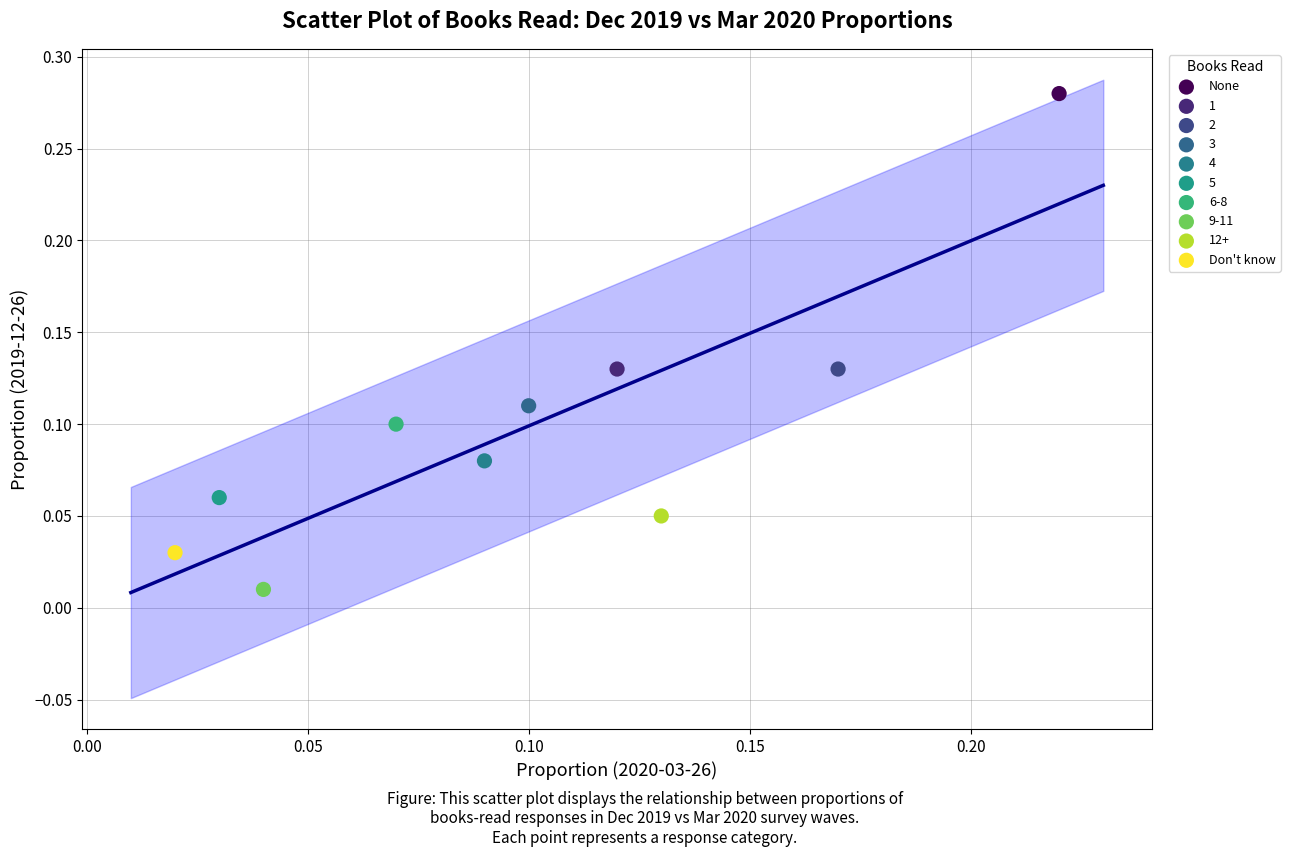

What are all the series names shown in the legend?

None, 1, 2, 3, 4, 5, 6-8, 9-11, 12+, Don't know